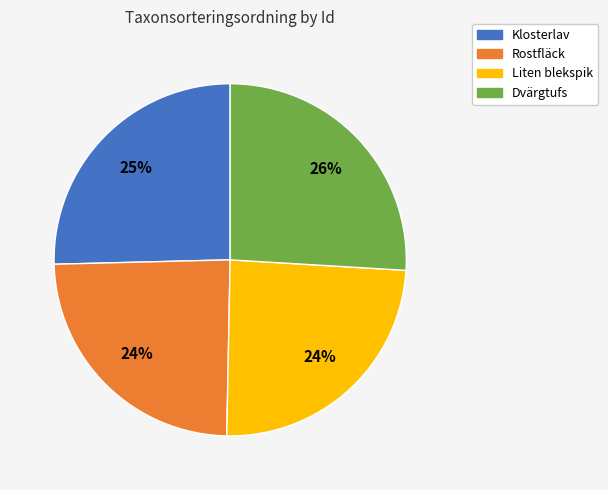

To the nearest percent, what is the difference between the largest and smallest slice percentages?

2%